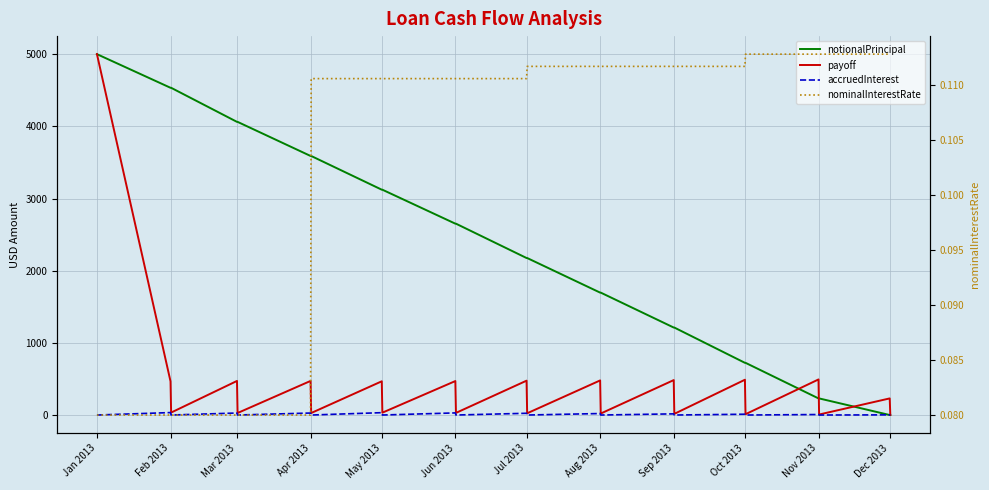

Rank the series by their maximum value, from highest to lowest.

notionalPrincipal, payoff, accruedInterest, nominalInterestRate